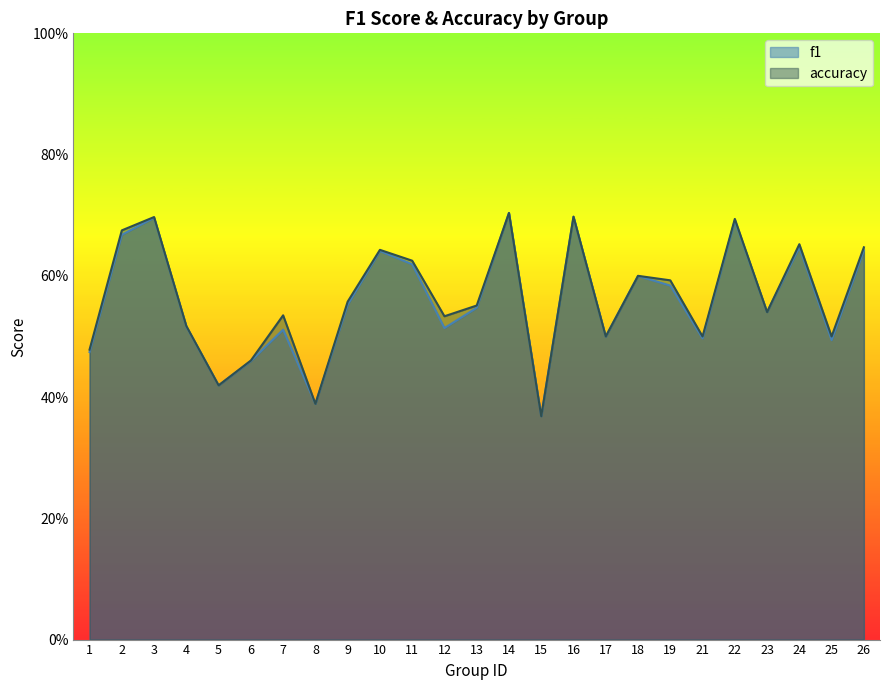

What is the difference between the maximum and minimum values in the accuracy series?

0.3